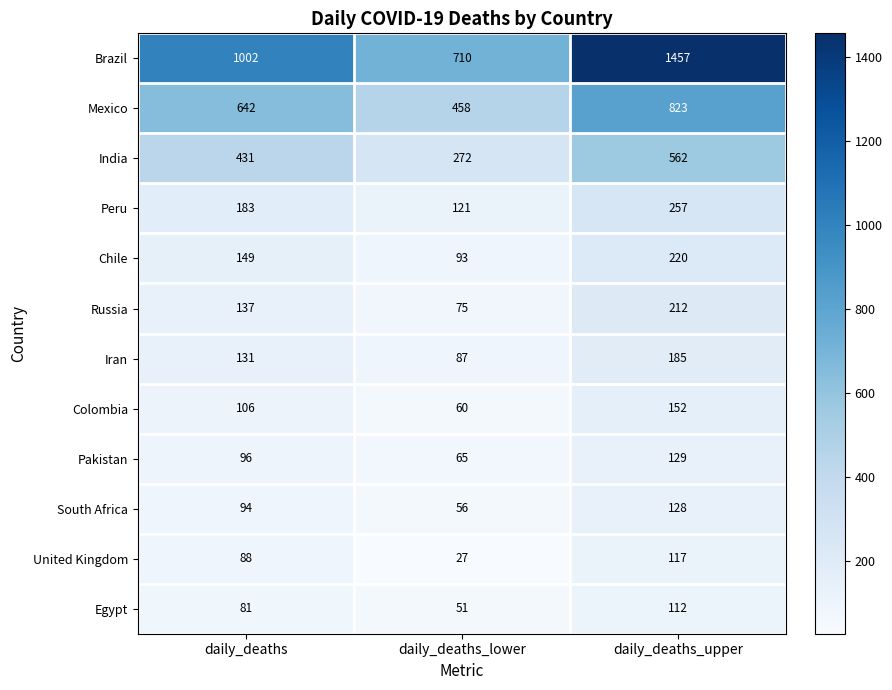

At daily_deaths_upper, list the series in order from largest to smallest.

Brazil, Mexico, India, Peru, Chile, Russia, Iran, Colombia, Pakistan, South Africa, United Kingdom, Egypt